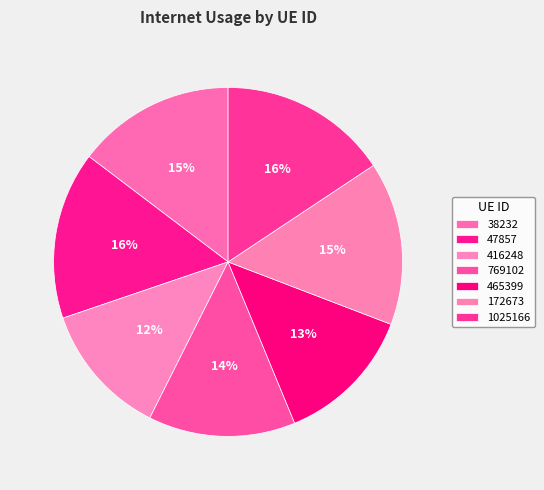

Rank the categories by value from lowest to highest.

416248, 465399, 769102, 38232, 172673, 47857, 1025166